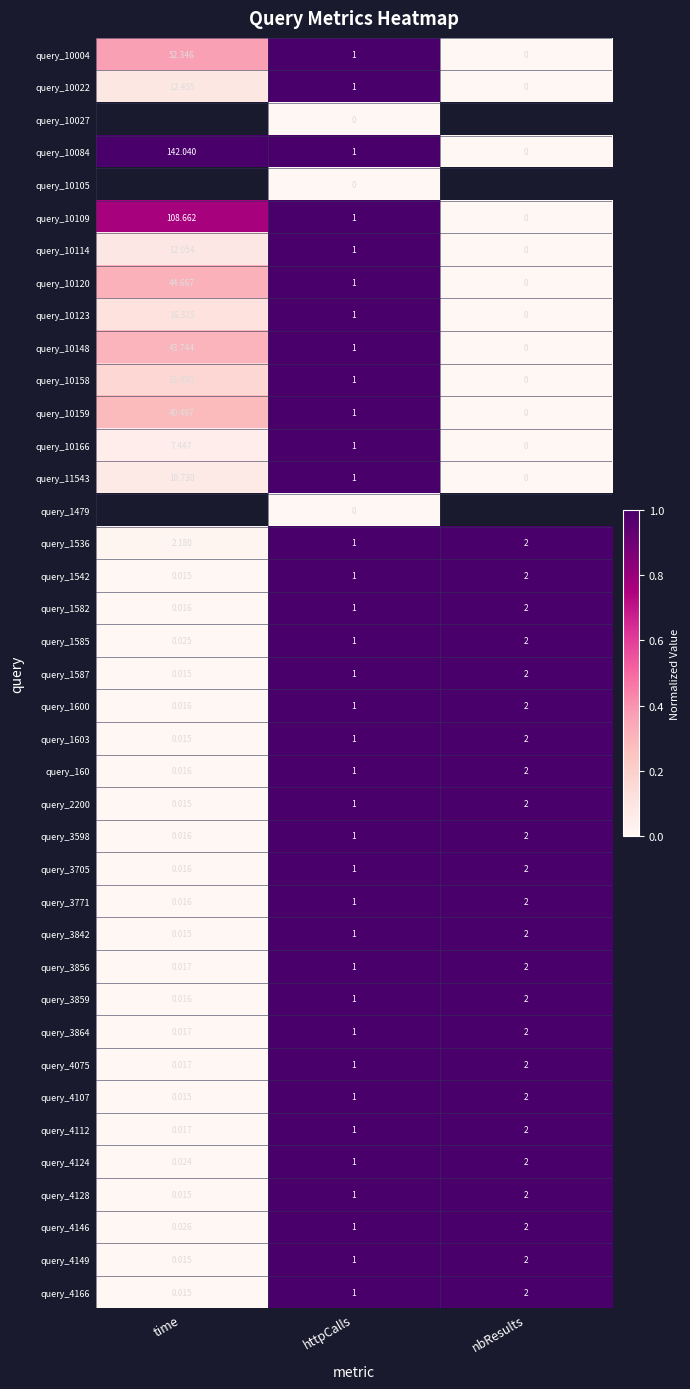

At which label does query_3771 reach its minimum?

time